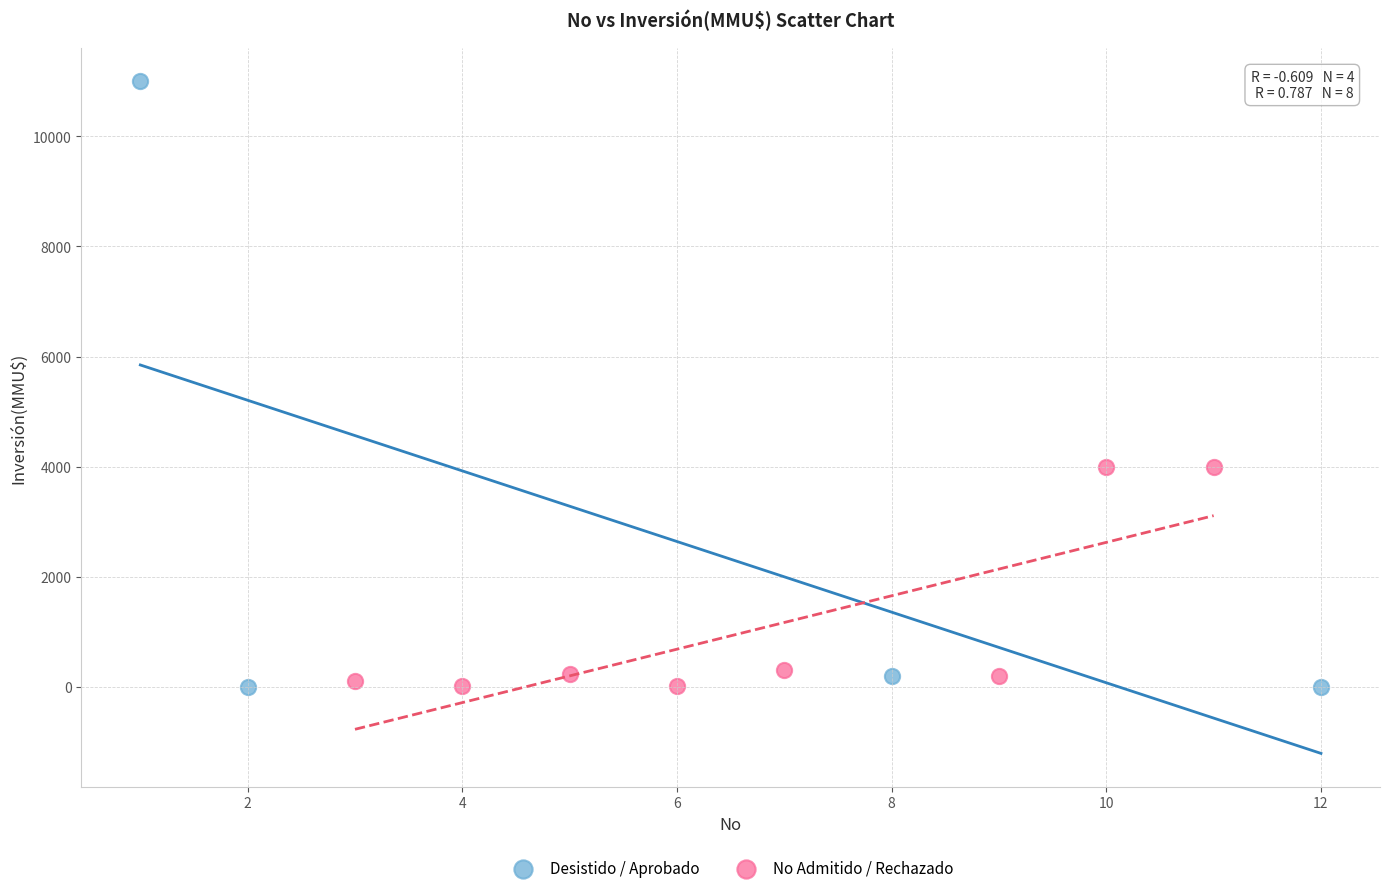

Which series reaches the maximum Y coordinate?

Desistido / Aprobado